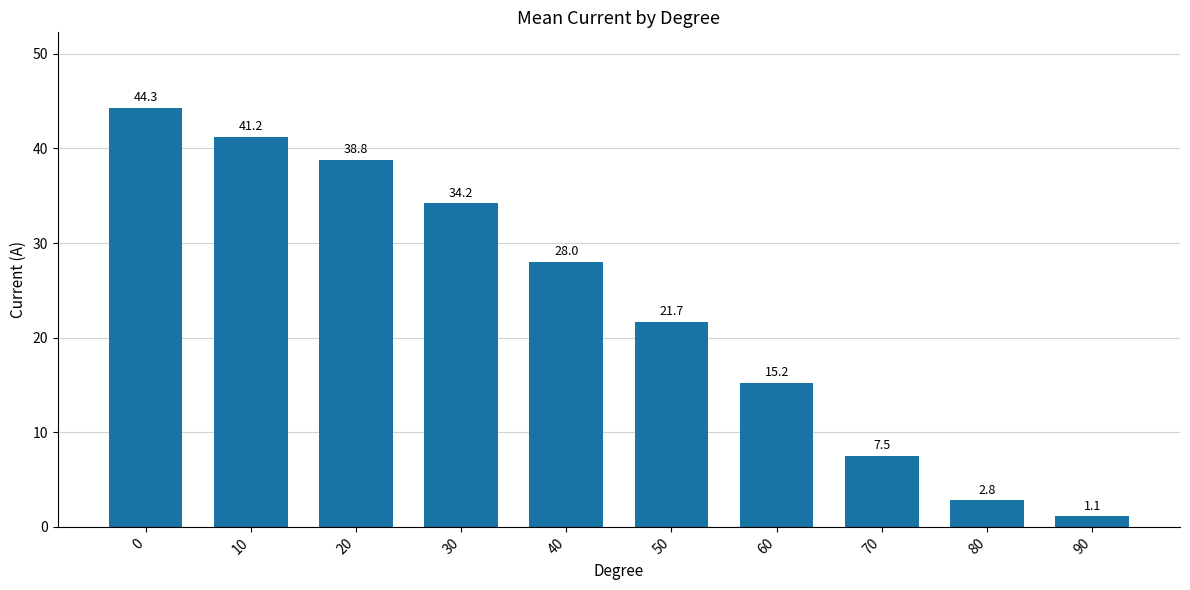

What is the value of the 10th bar from the left?

1.1